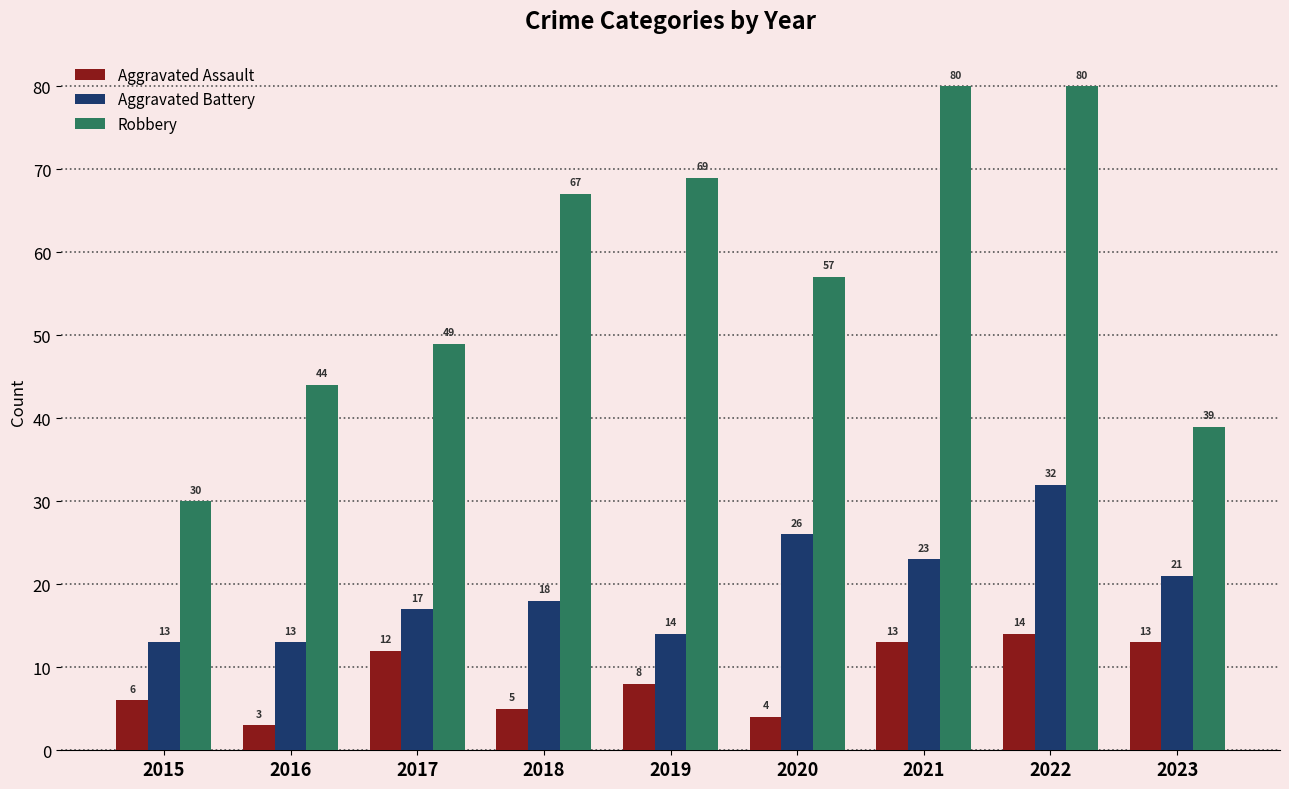

At which label does Robbery reach its minimum?

2015